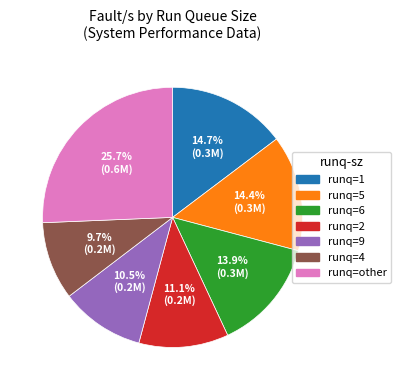

What is the largest slice in the pie chart?

runq=other